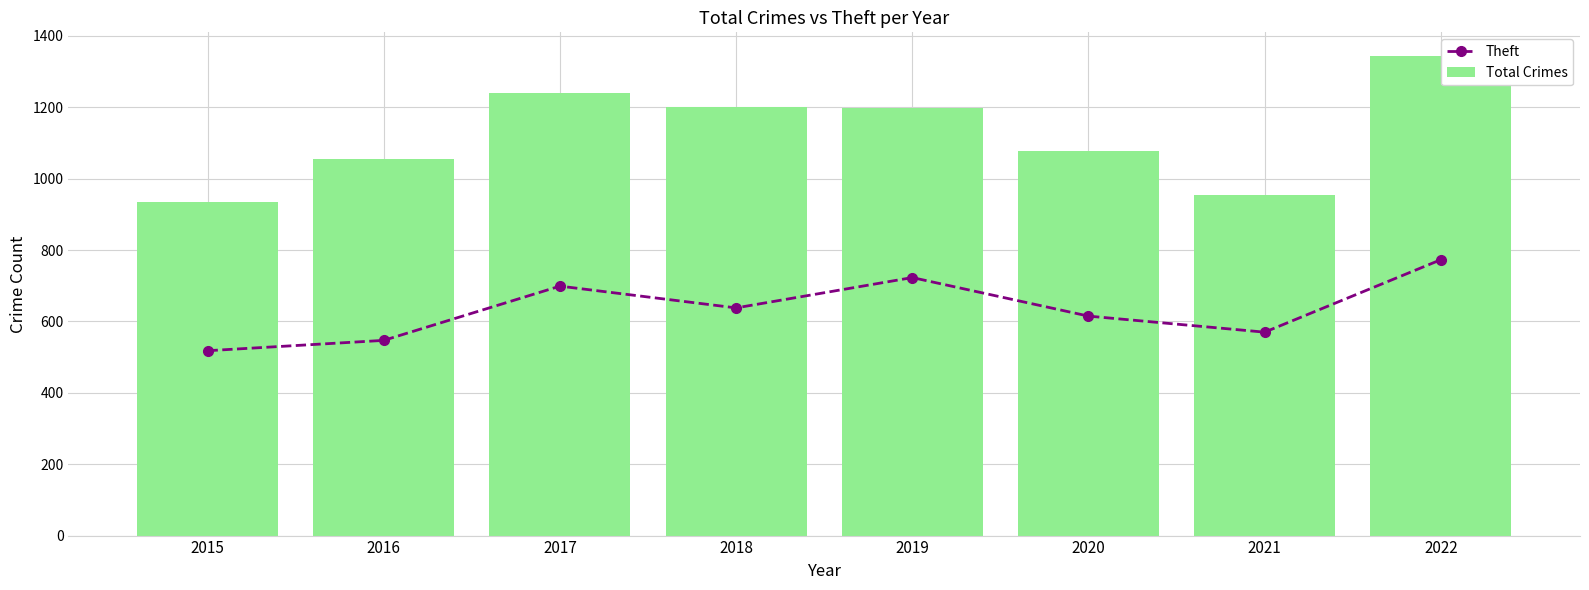

How many values in the Total Crimes series are below 1199?

4